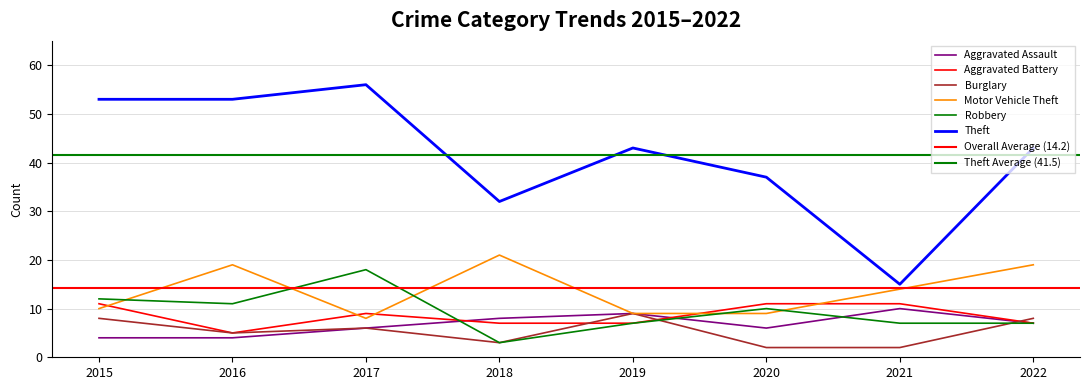

What are all the series names shown in the legend?

Aggravated Assault, Aggravated Battery, Burglary, Motor Vehicle Theft, Robbery, Theft